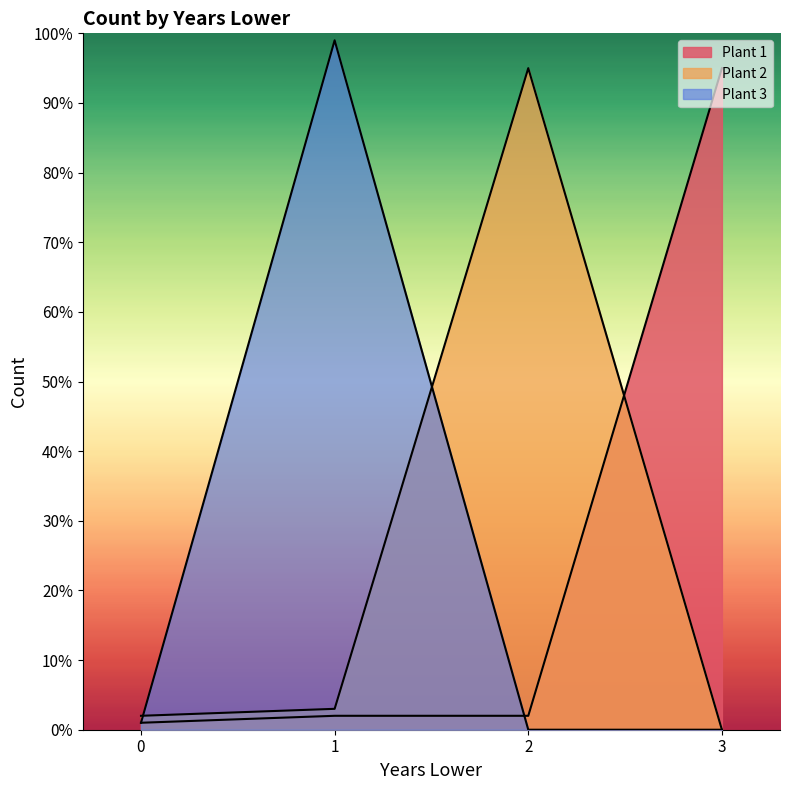

Reading left to right, what are all the values shown in this chart?

Plant 1: 1	2	2	95
Plant 2: 2	3	95	0
Plant 3: 1	99	0	0